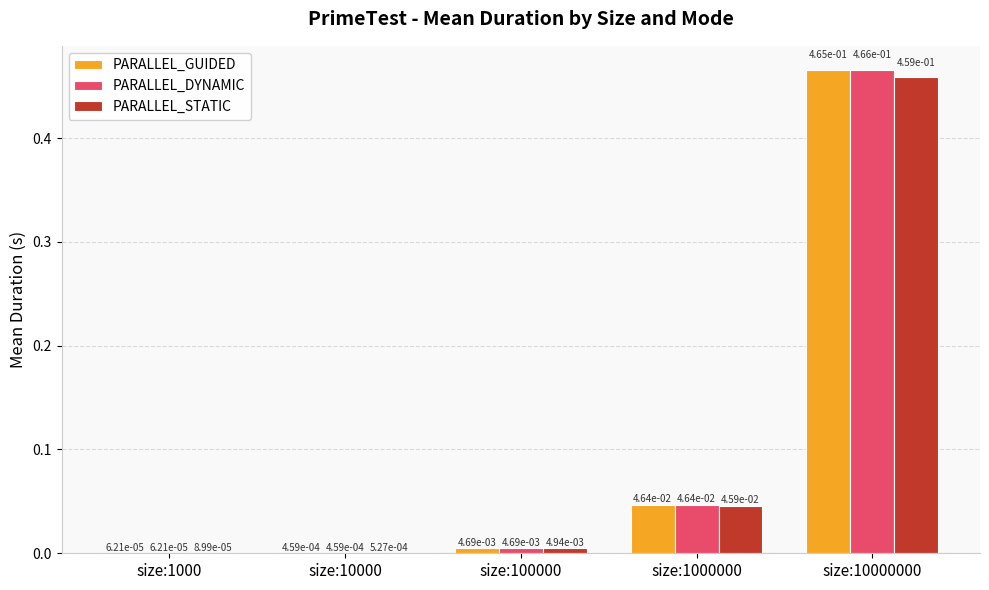

What is the total value across all series at size:10000000?

1.4